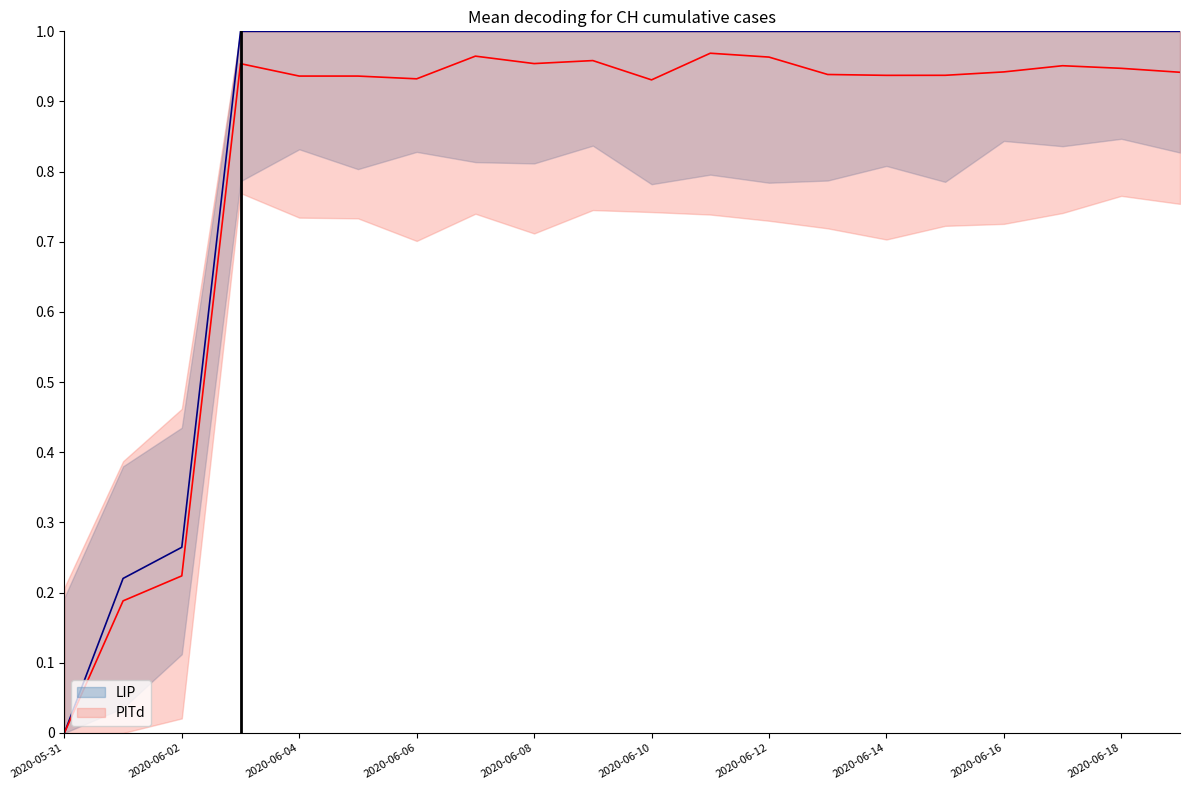

Which category has the lowest value across all series?

2020-05-31